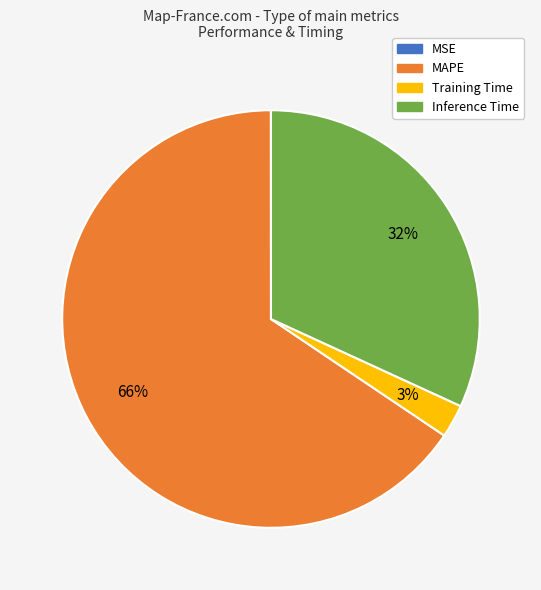

Does MAPE represent more than half of the total?

Yes